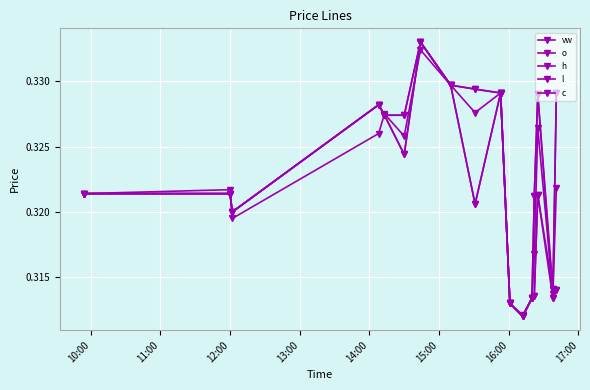

Is this an area chart (filled region under the line)?

No